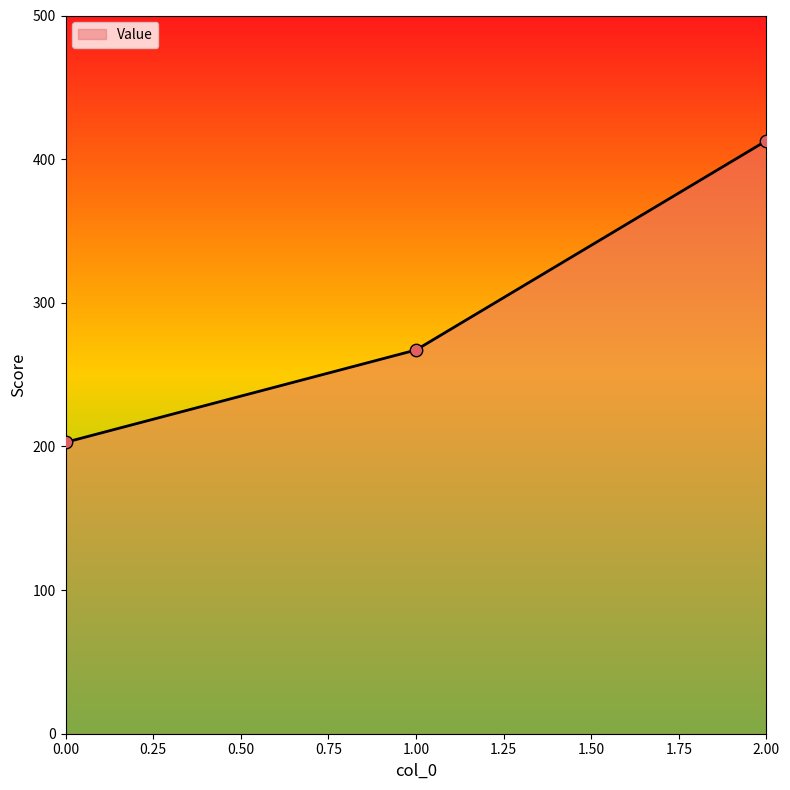

Which has a higher value, 2.00 or 1.00?

2.00